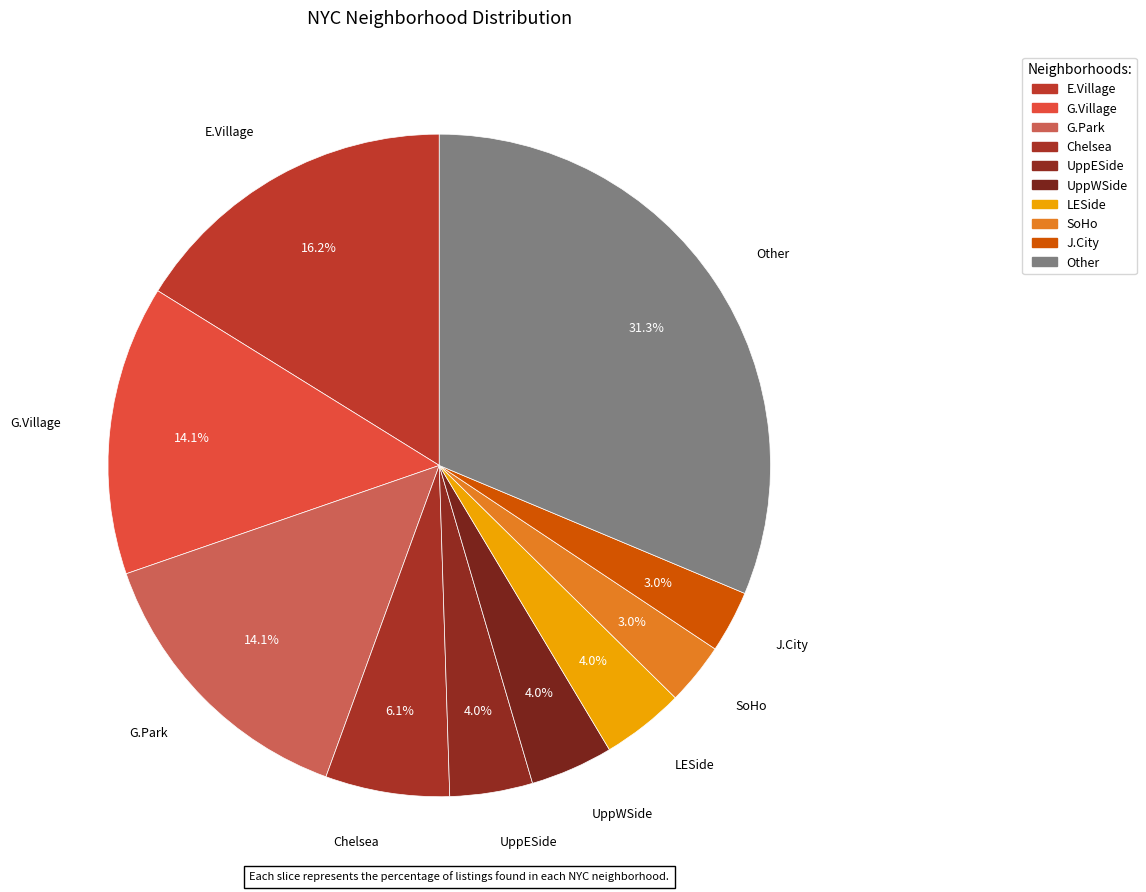

What is the largest slice in the pie chart?

Other